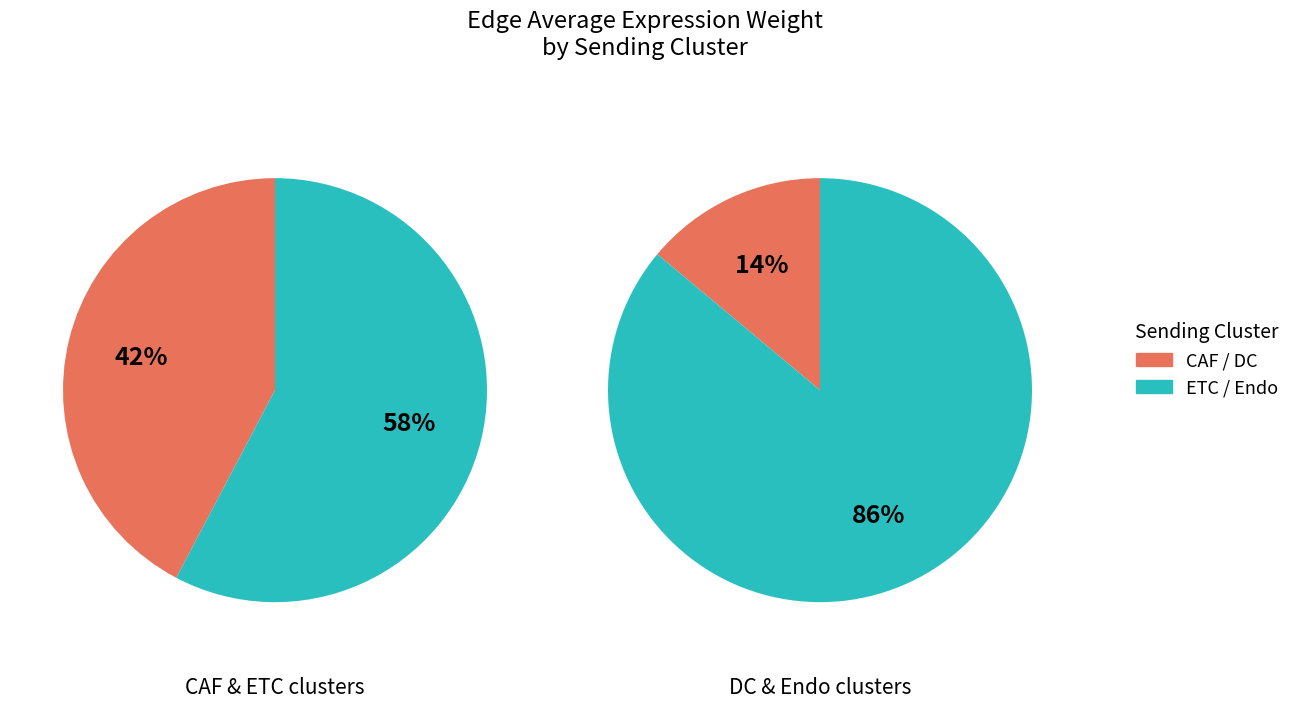

The DC slice represents 1% of the pie. True or false?

False